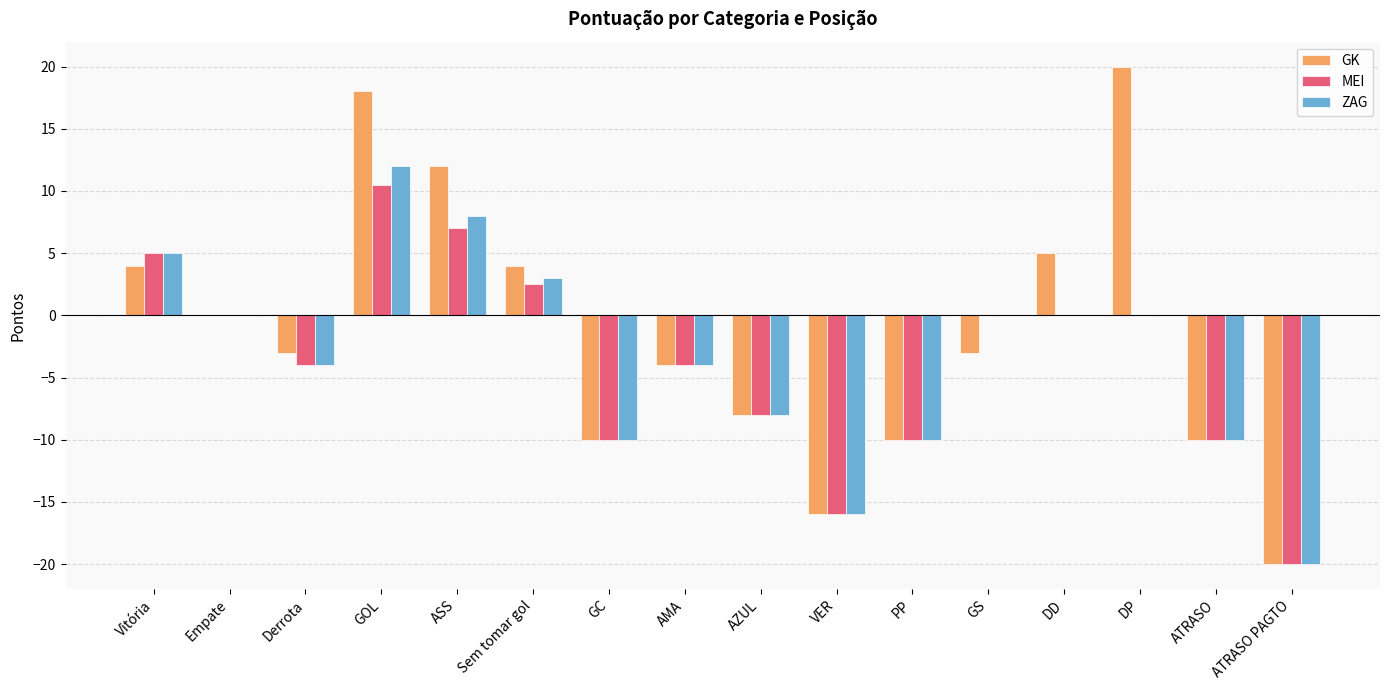

Reading right to left, transcribe all the data shown in this chart.

GK: ATRASO PAGTO=-20.0	ATRASO=-10.0	DP=20.0	DD=5.0	GS=-3.0	PP=-10.0	VER=-16.0	AZUL=-8.0	AMA=-4.0	GC=-10.0	Sem tomar gol=4.0	ASS=12.0	GOL=18.0	Derrota=-3.0	Empate=0.0	Vitória=4.0
MEI: ATRASO PAGTO=-20.0	ATRASO=-10.0	DP=0.0	DD=0.0	GS=0.0	PP=-10.0	VER=-16.0	AZUL=-8.0	AMA=-4.0	GC=-10.0	Sem tomar gol=2.5	ASS=7.0	GOL=10.5	Derrota=-4.0	Empate=0.0	Vitória=5.0
ZAG: ATRASO PAGTO=-20.0	ATRASO=-10.0	DP=0.0	DD=0.0	GS=0.0	PP=-10.0	VER=-16.0	AZUL=-8.0	AMA=-4.0	GC=-10.0	Sem tomar gol=3.0	ASS=8.0	GOL=12.0	Derrota=-4.0	Empate=0.0	Vitória=5.0